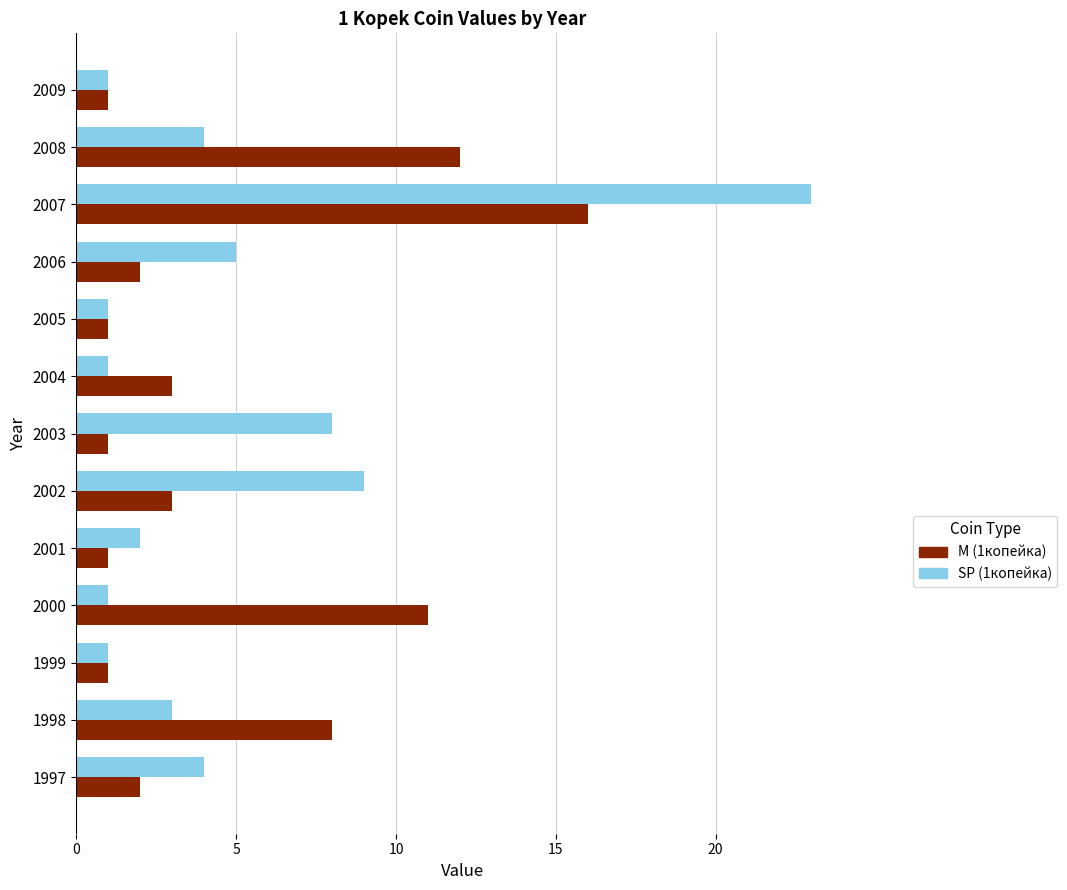

Between 2002 and 2004, which series saw the biggest shift?

SP (1копейка)